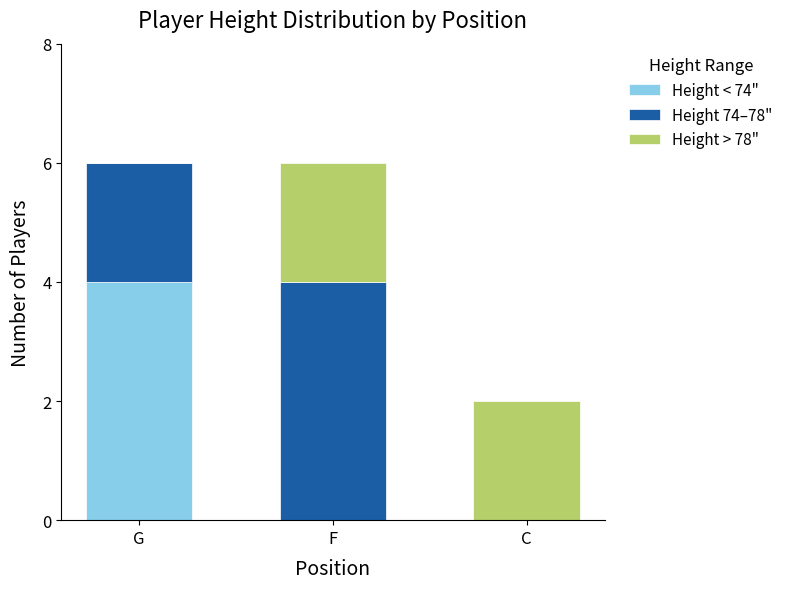

The value of Height < 74" at F is 3. True or false?

False